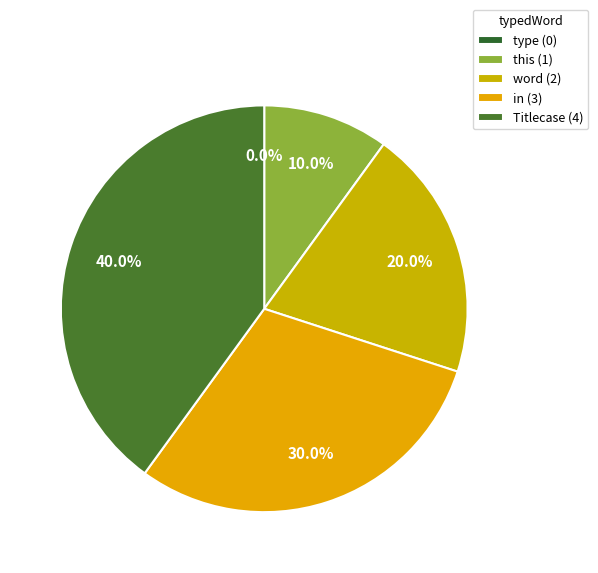

To the nearest percent, what is the average slice percentage?

20%